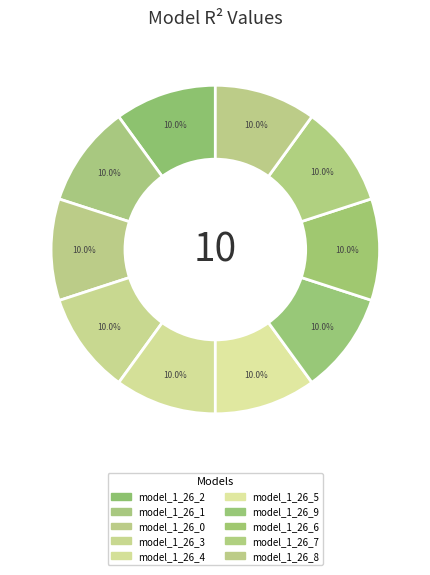

Is it true that model_1_26_0 is 10% of the pie?

True